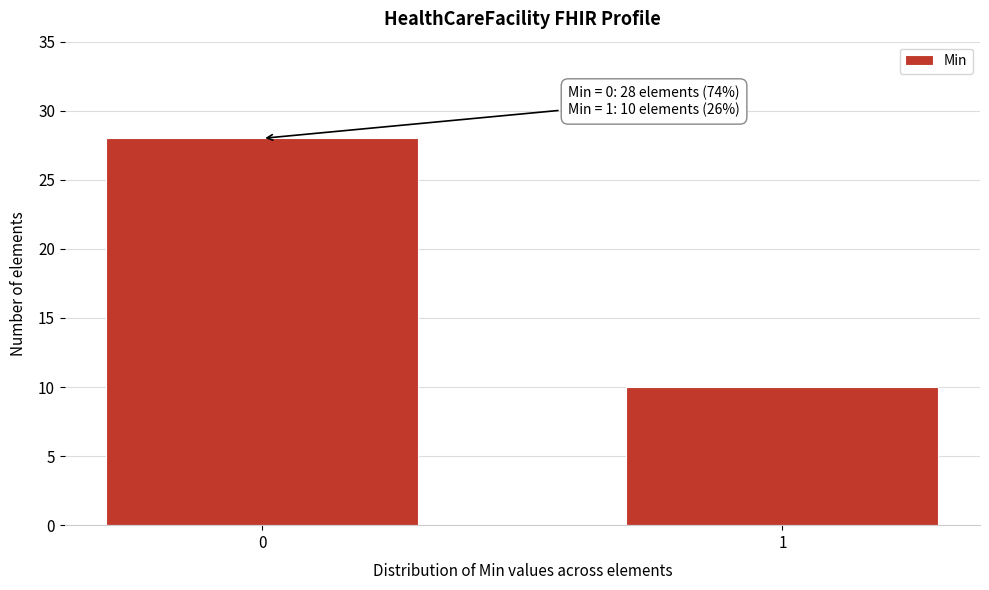

Reading left to right, transcribe all the data shown in this chart.

28	10